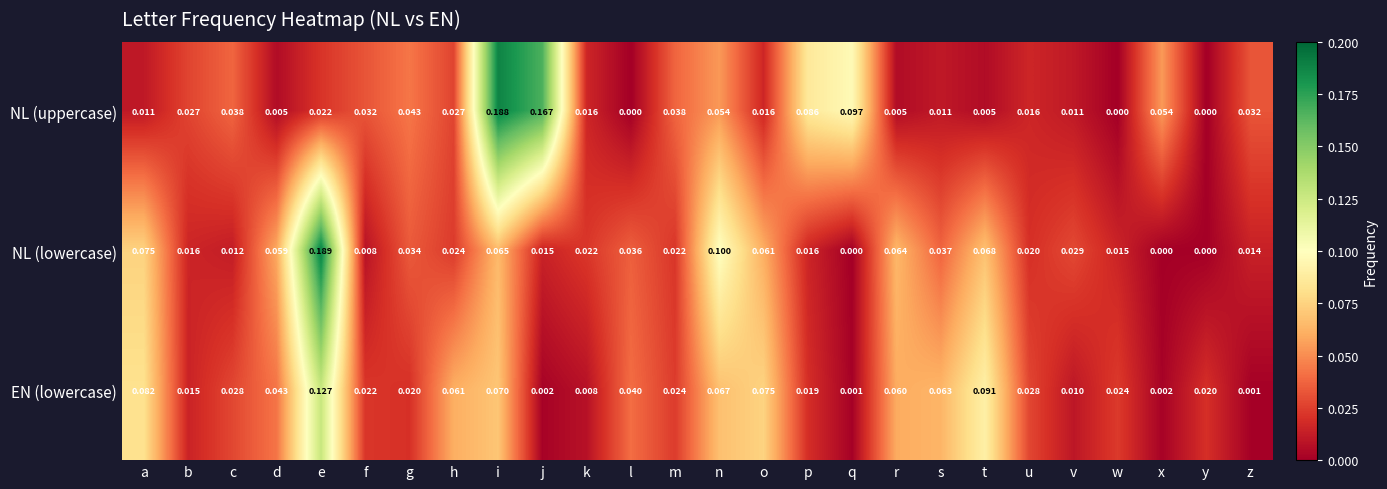

What is the total value across all series at i?

0.3